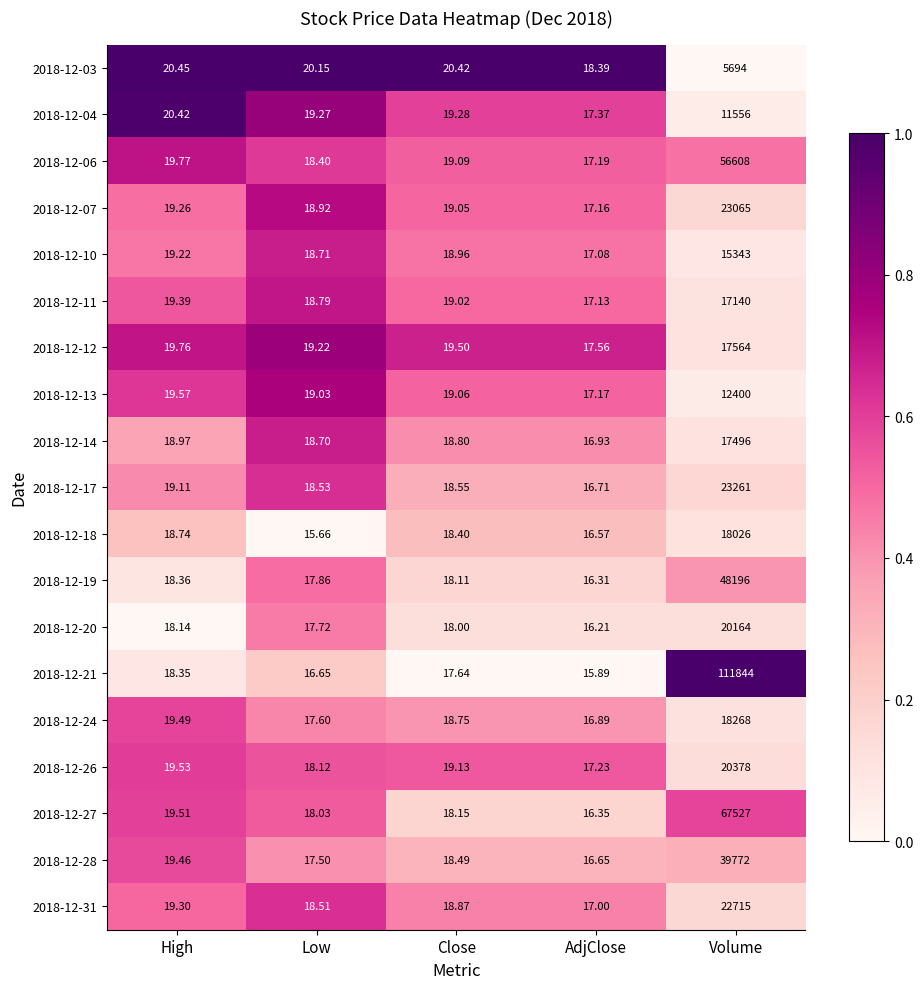

Rank the categories by 2018-12-20 value from lowest to highest.

AdjClose, Low, Close, High, Volume